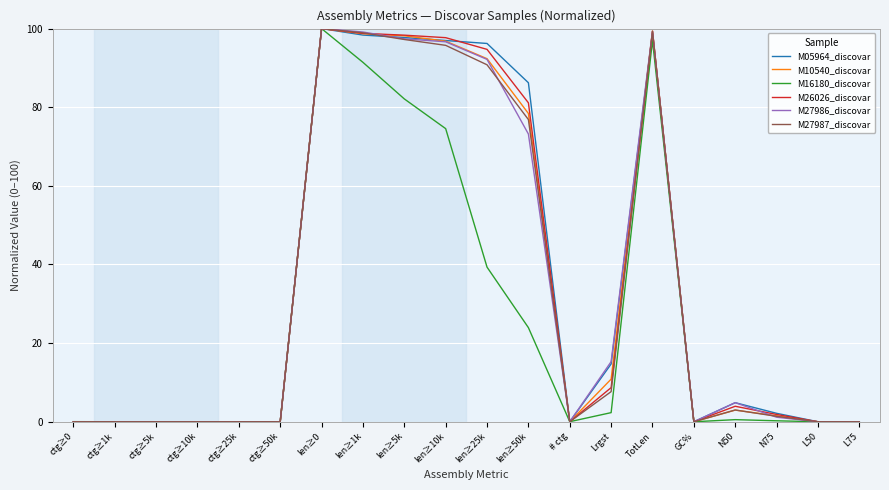

The M05964_discovar series shows 31.4 at len≥0. True or false?

False